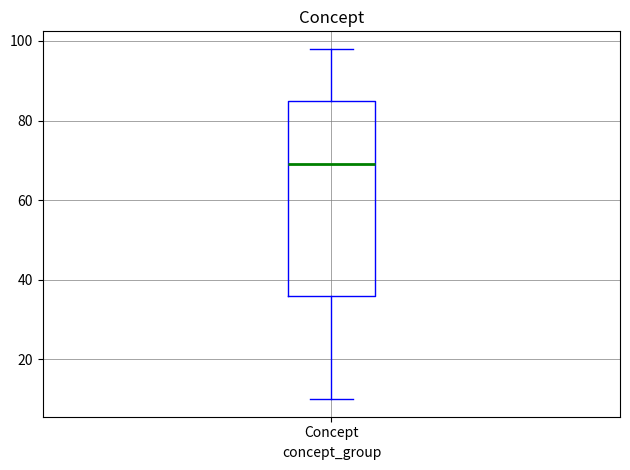

Transcribe this box plot: give where the median line is, the range the box spans, and where the two whiskers end, as read against the y-axis. The values are not printed on the chart, so give them approximately, as read against the axis.

median 70, box 36 to 86, whiskers 10 to 98